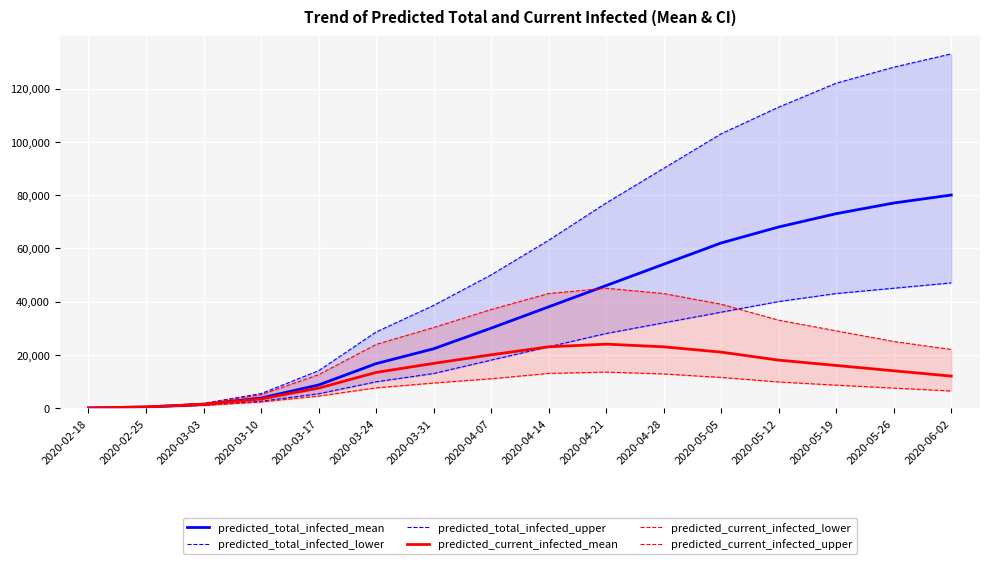

What is the sum of all predicted_total_infected_lower values?

344132